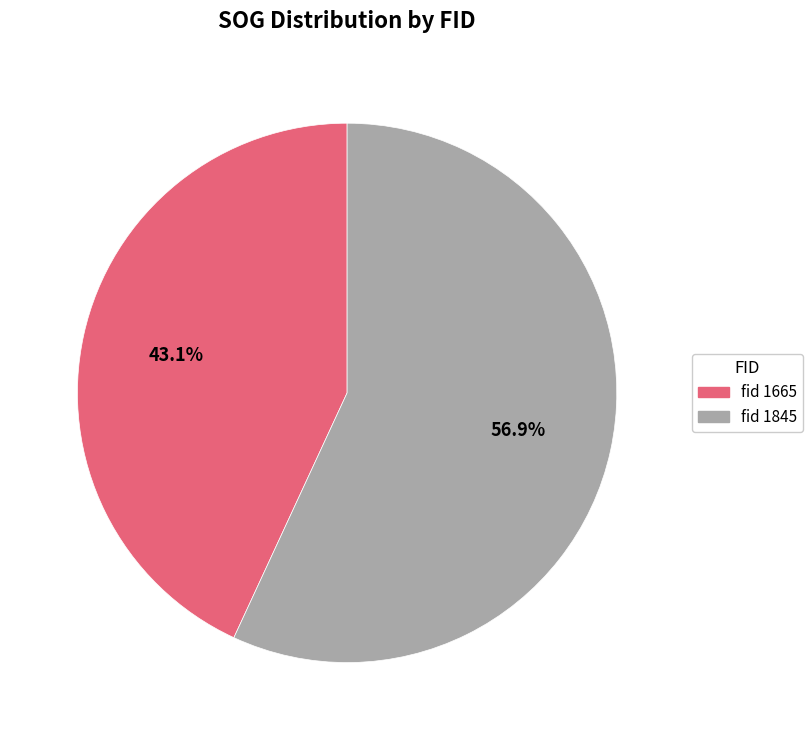

Which category has the biggest portion of the pie?

fid 1845